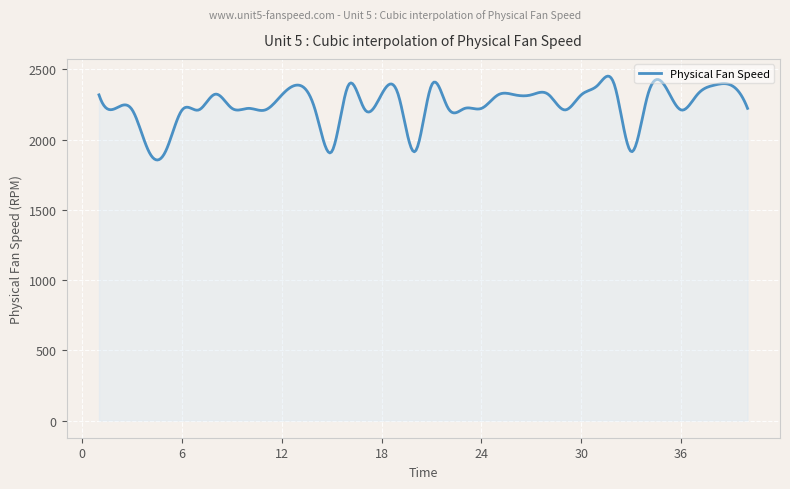

What is the smallest value displayed?

1855.1